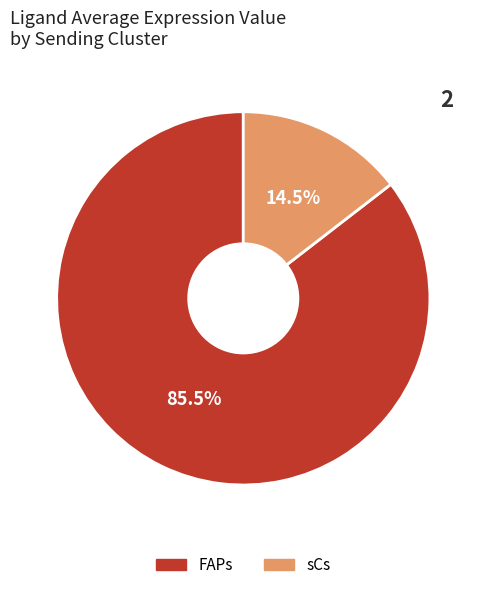

Which slice represents more than half of the pie?

FAPs